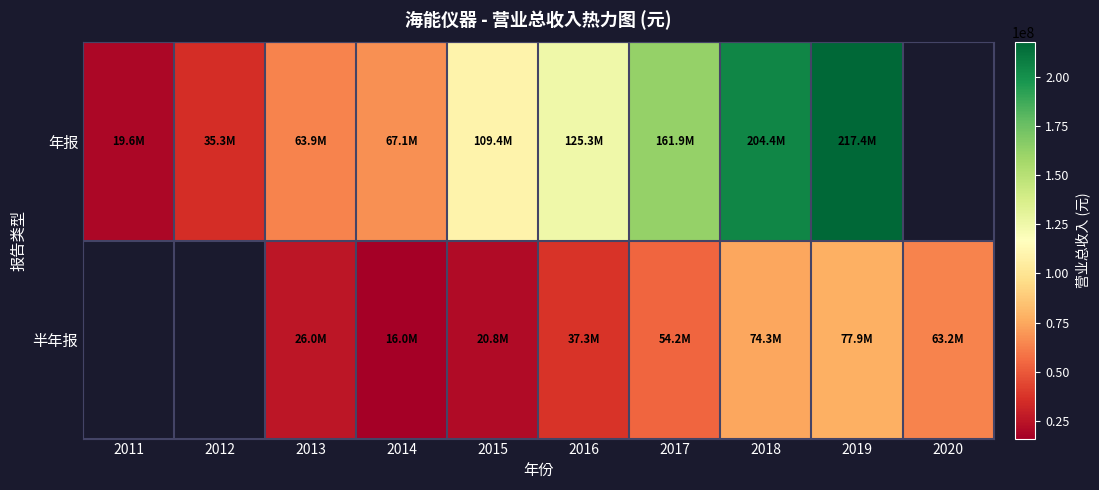

Rank the series by their average value, from lowest to highest.

年报, 半年报